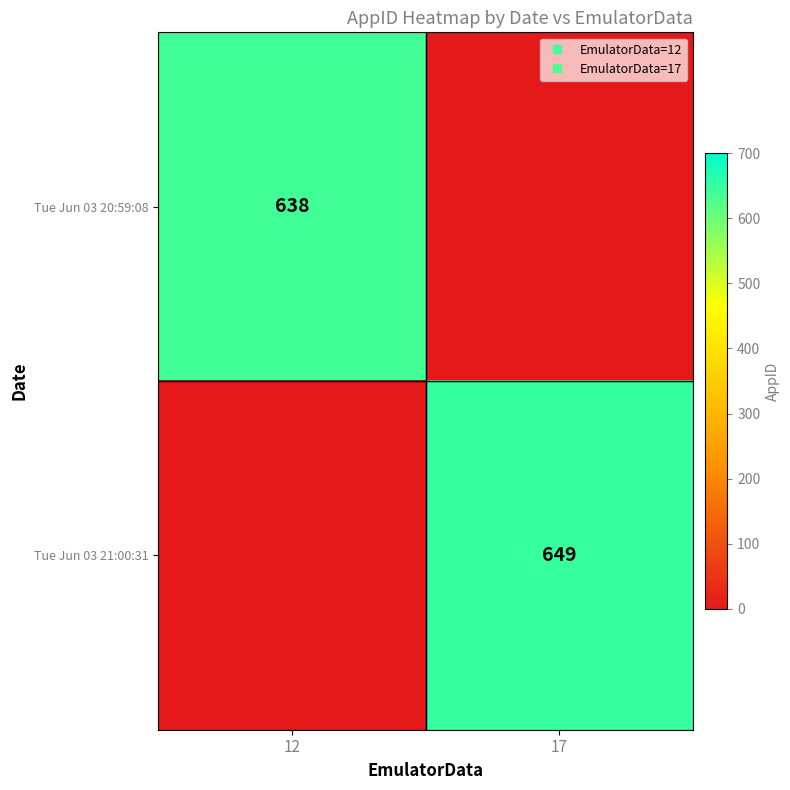

How many data points does each series have?

2